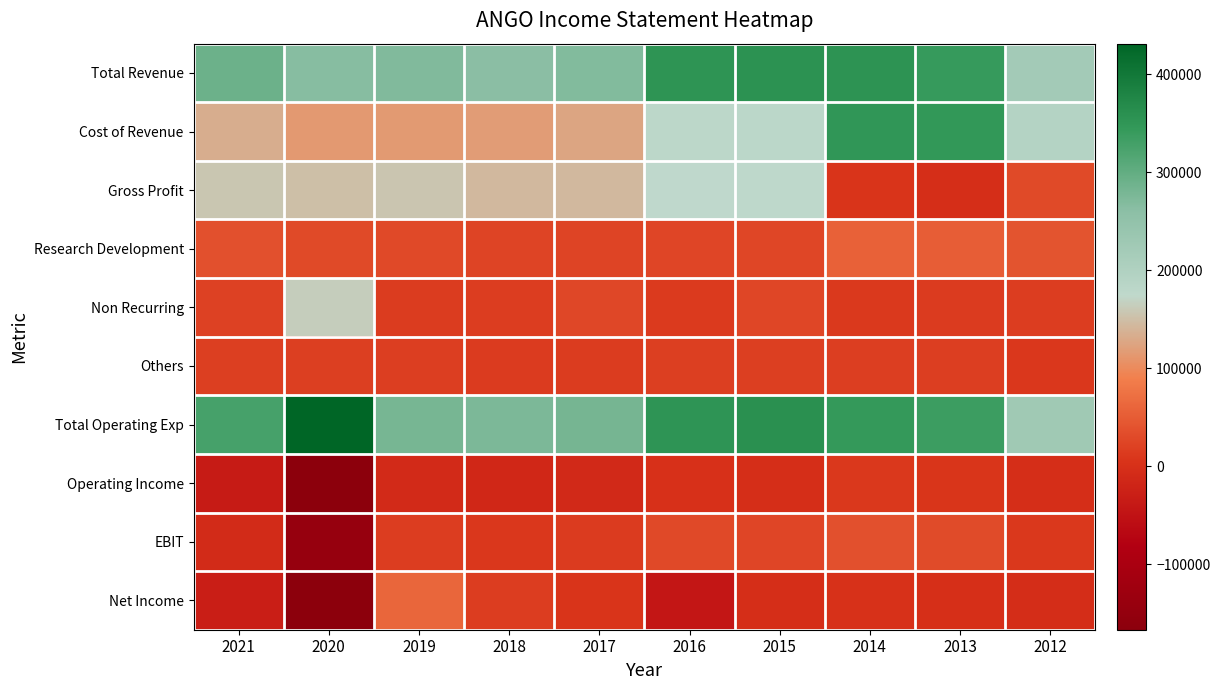

What is the total value across all series at 2014?

1185600